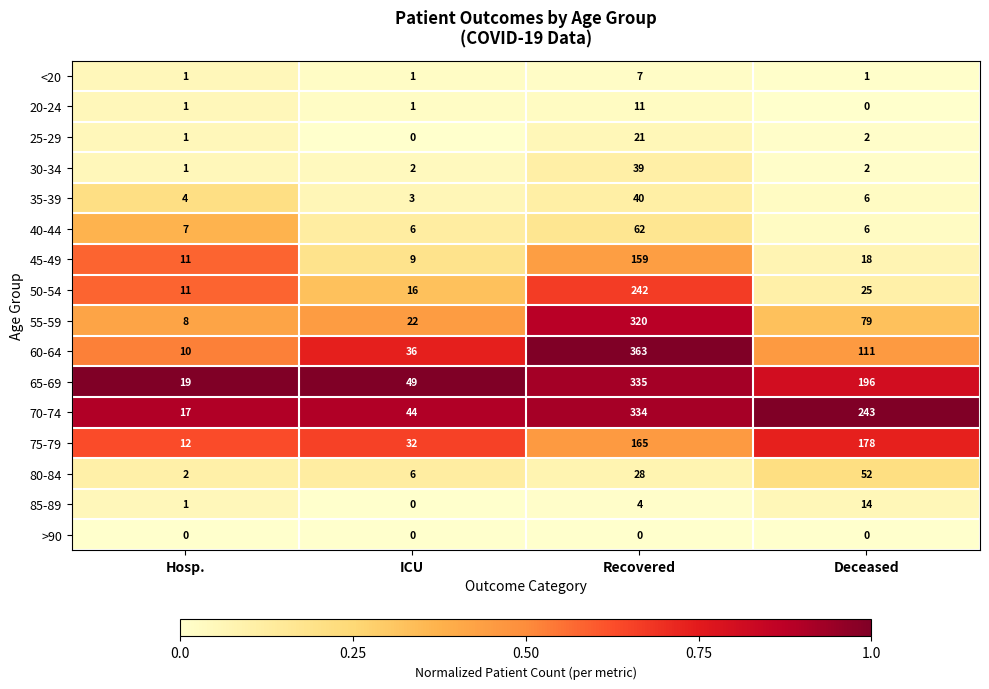

What is the maximum value shown in the chart?

363